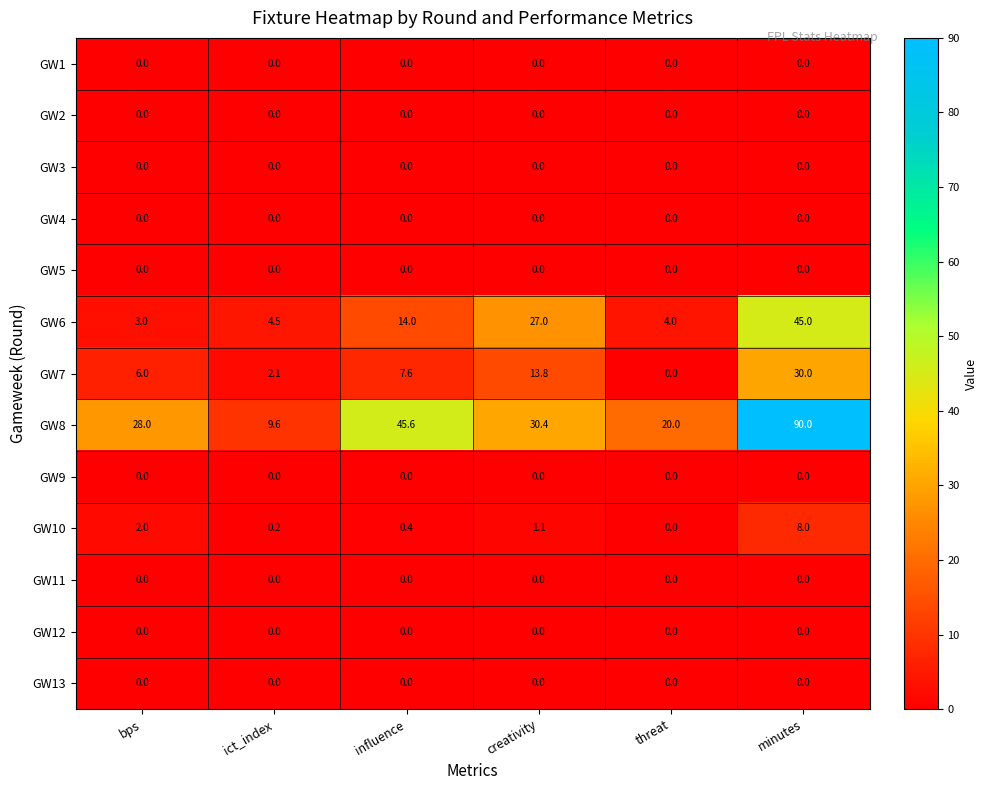

At which category is the sum across all series the highest?

minutes